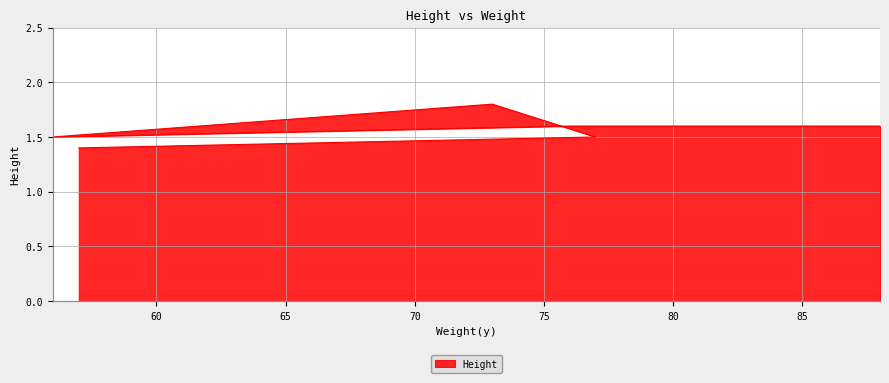

What is the difference between the maximum and minimum values?

0.4